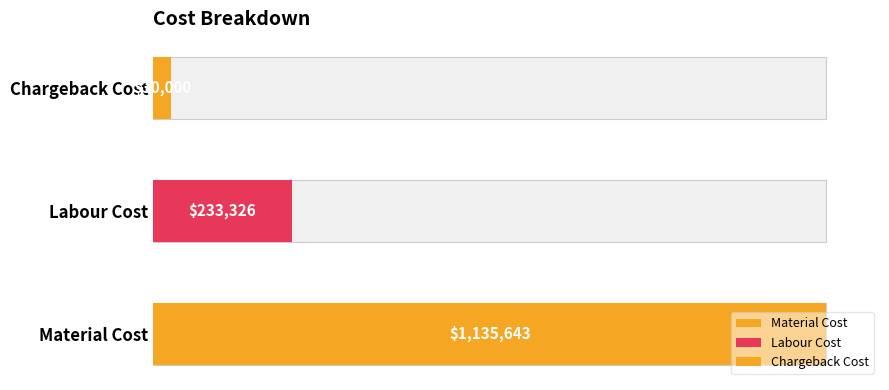

Is it true that the value at Material Cost is 719998.8?

False